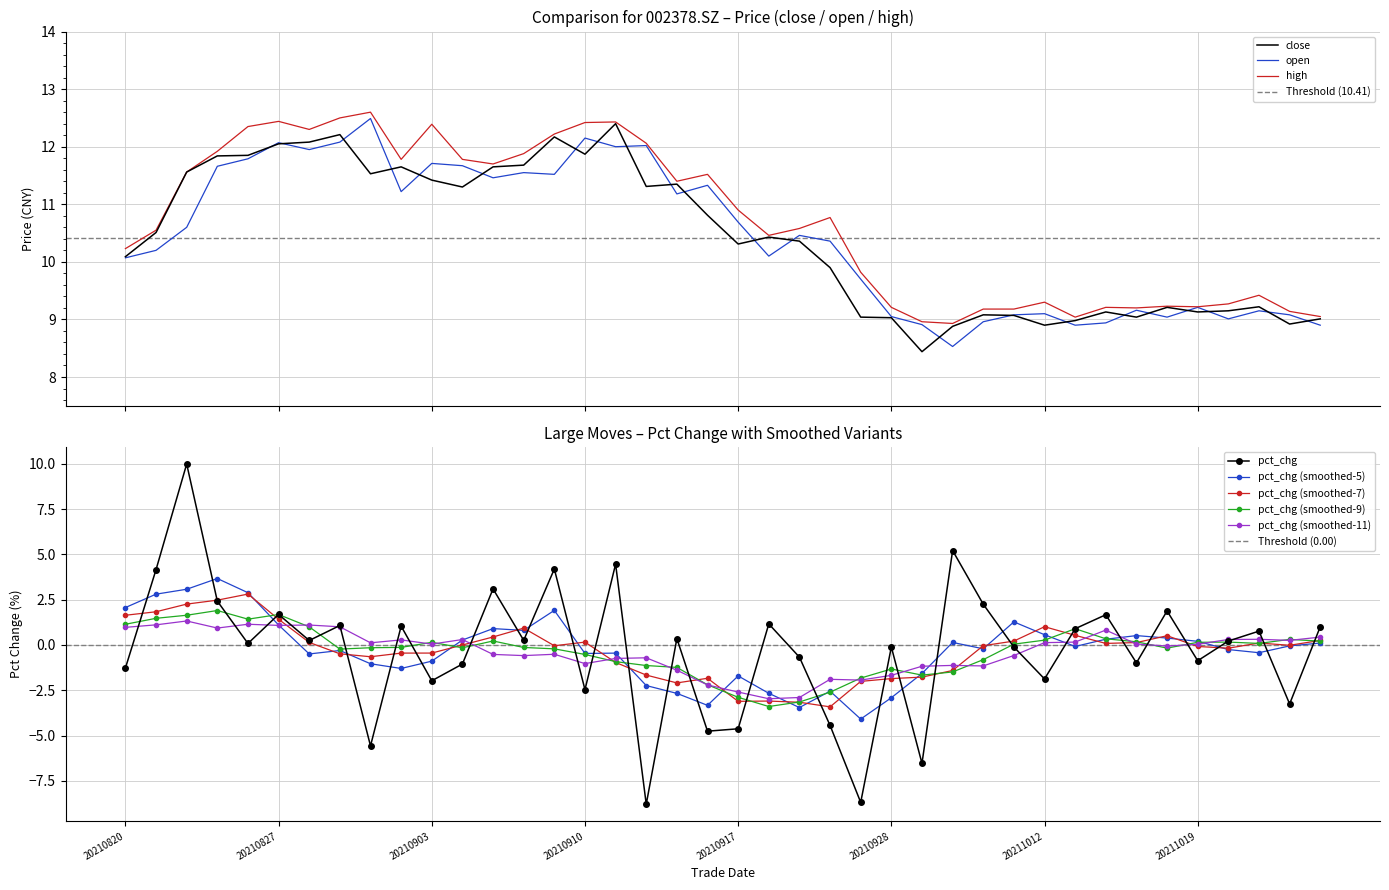

Reading left to right, what are all the values shown in this chart?

close: 10.1	10.5	11.6	11.8	11.8	12.1	12.1	12.2	11.5	11.7	11.4	11.3	11.7	11.7	12.2	11.9	12.4	11.3	11.3	10.8	10.3	10.4	10.4	9.9	9.0	9.0	8.4	8.9	9.1	9.1	8.9	9.0	9.1	9.0	9.2	9.1	9.2	9.2	8.9	9.0
open: 10.1	10.2	10.6	11.7	11.8	12.1	11.9	12.1	12.5	11.2	11.7	11.7	11.5	11.6	11.5	12.2	12.0	12.0	11.2	11.3	10.7	10.1	10.5	10.4	9.7	9.1	8.9	8.5	9.0	9.1	9.1	8.9	8.9	9.2	9.0	9.2	9.0	9.2	9.1	8.9
high: 10.2	10.6	11.6	11.9	12.3	12.4	12.3	12.5	12.6	11.8	12.4	11.8	11.7	11.9	12.2	12.4	12.4	12.1	11.4	11.5	10.9	10.5	10.6	10.8	9.8	9.2	9.0	8.9	9.2	9.2	9.3	9.0	9.2	9.2	9.2	9.2	9.3	9.4	9.1	9.1
pct_chg: -1.3	4.2	10.0	2.4	0.1	1.7	0.2	1.1	-5.6	1.0	-2.0	-1.1	3.1	0.3	4.2	-2.5	4.5	-8.8	0.4	-4.8	-4.6	1.2	-0.7	-4.4	-8.7	-0.1	-6.5	5.2	2.3	-0.1	-1.9	0.9	1.7	-1.0	1.9	-0.9	0.2	0.8	-3.3	1.0